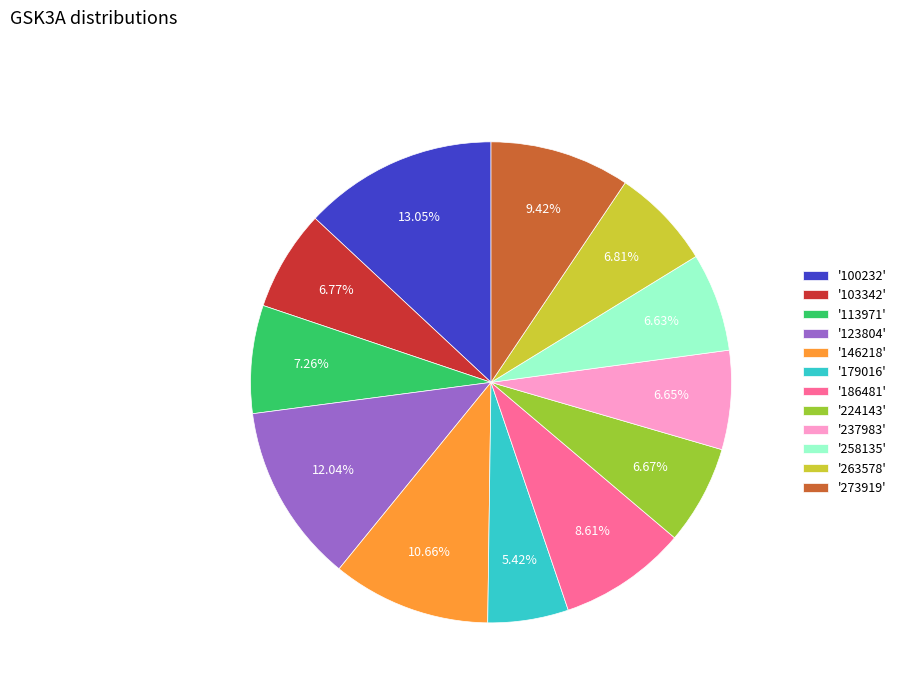

Is there a majority slice in this chart?

No